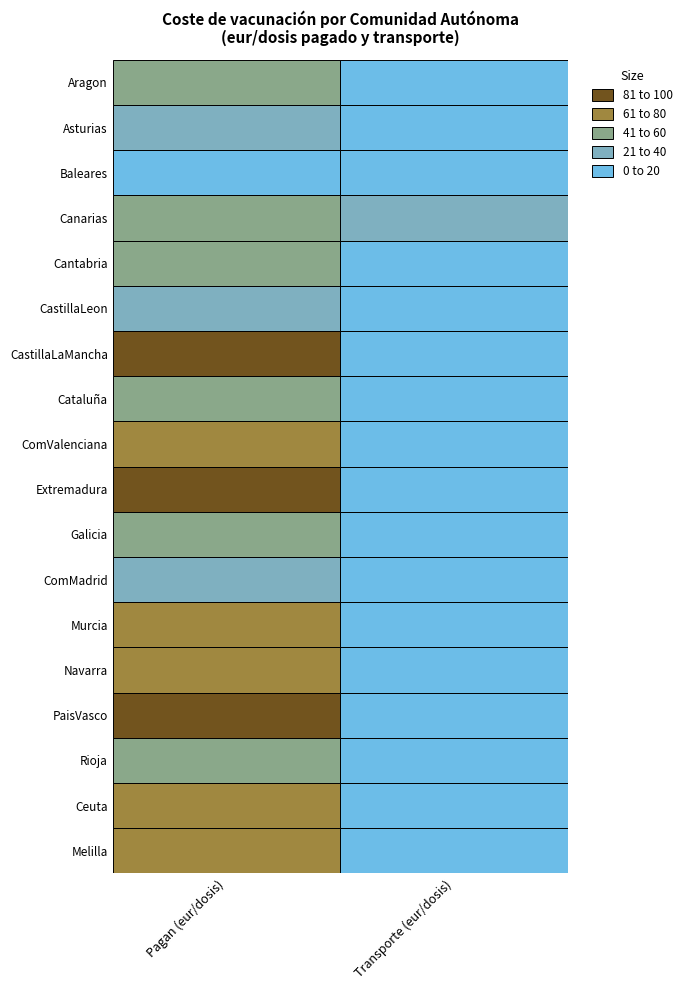

What is the sum of all transporte values?

125.5